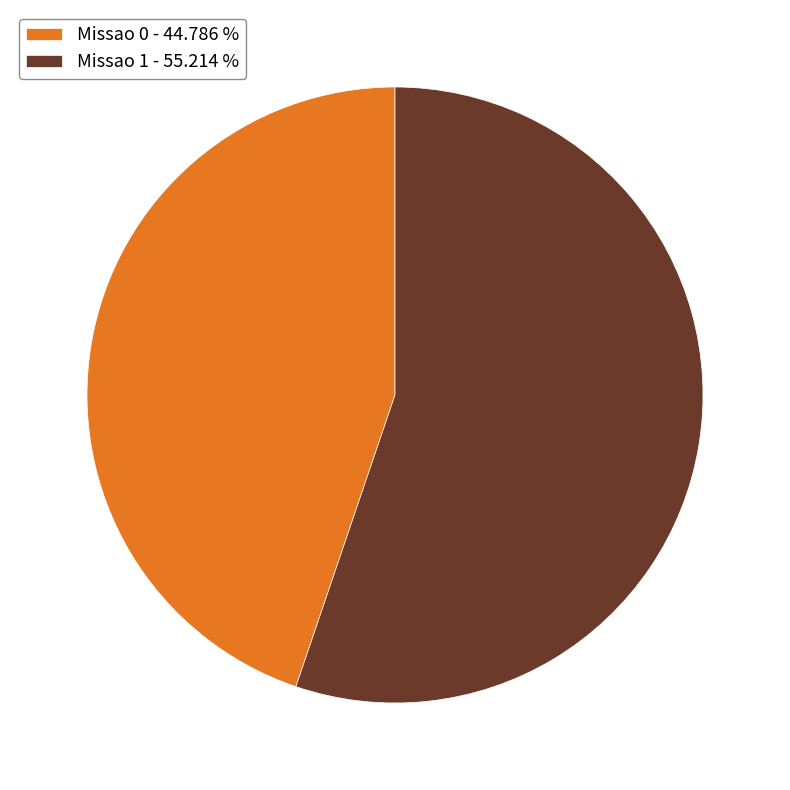

Is it true that Missao 1 is 44% of the pie?

False